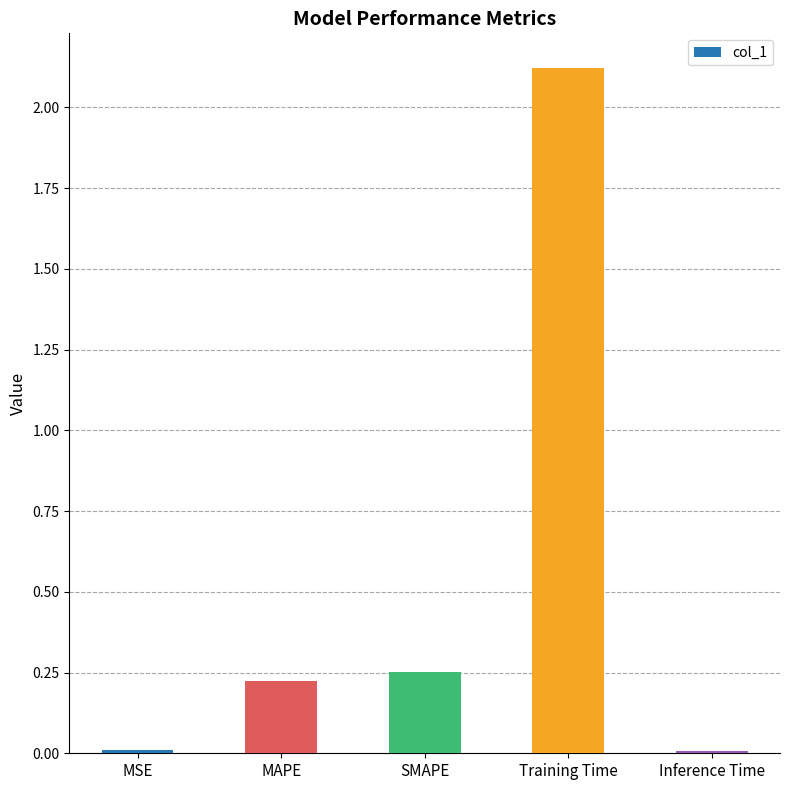

What is the label of the 2nd bar from the left?

MAPE